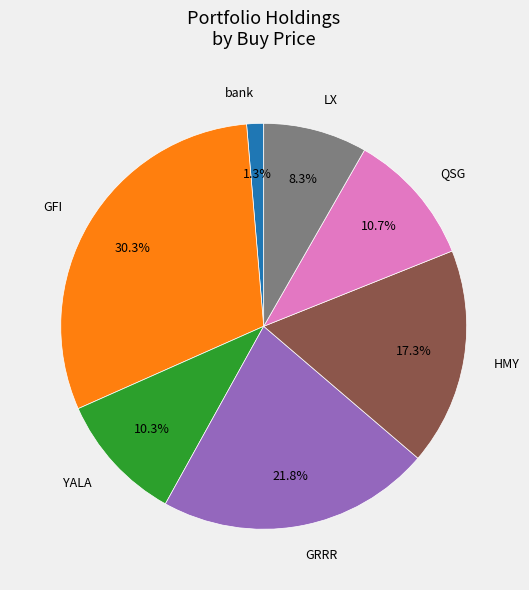

Is there any slice that represents more than half of the pie?

No